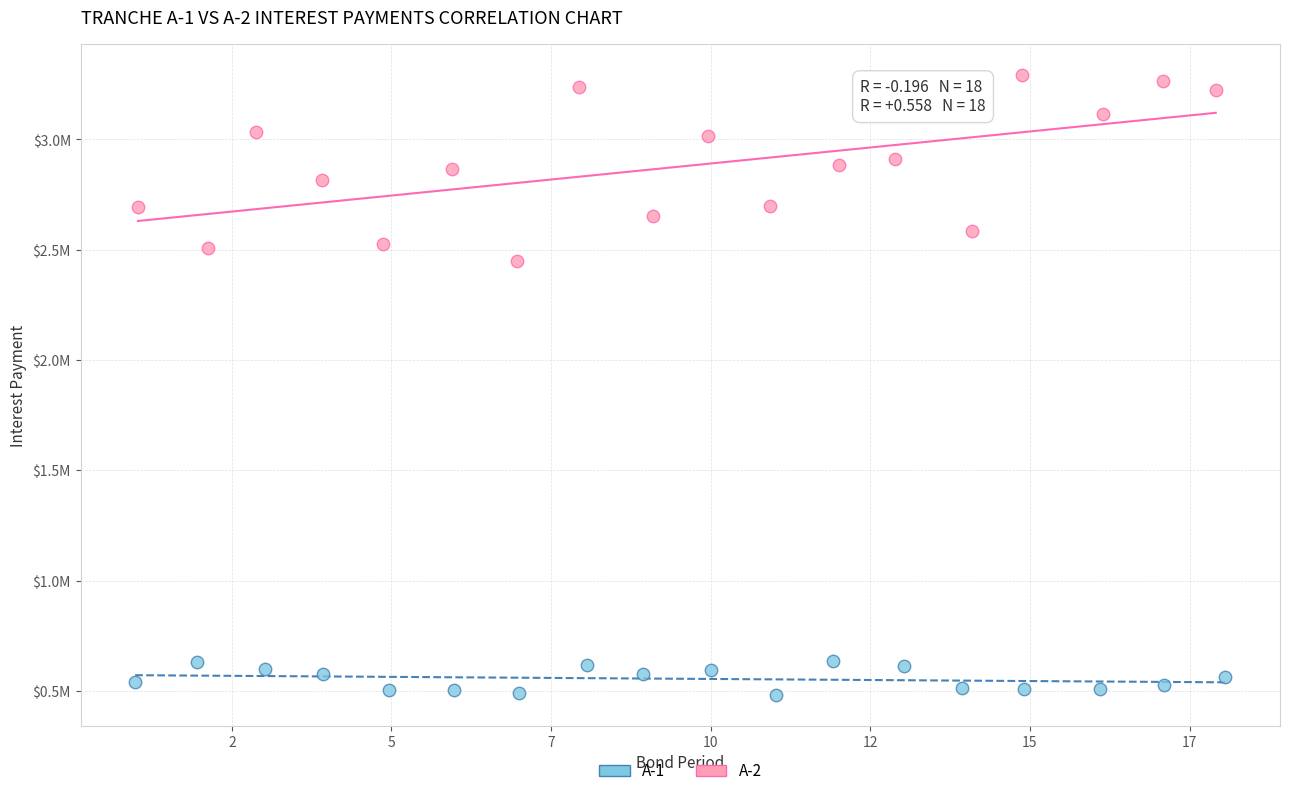

Which series reaches the maximum Y coordinate?

A-2